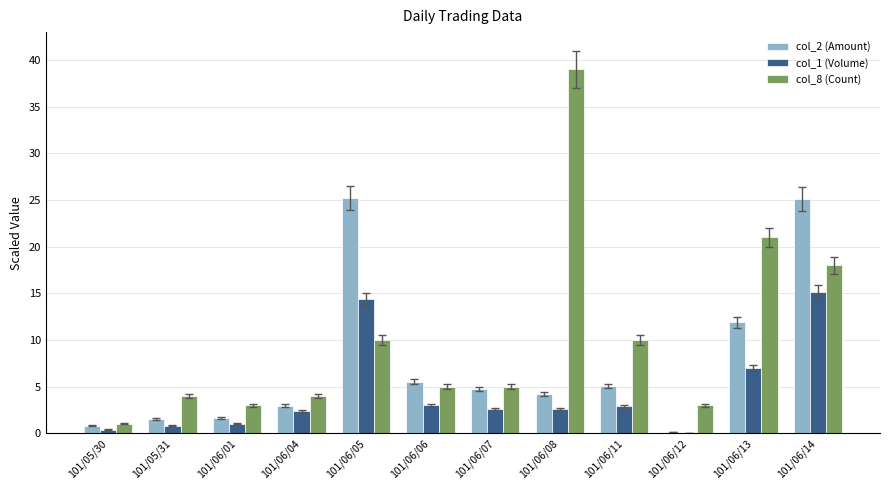

Are the bars grouped side by side (vs. stacked)?

Yes